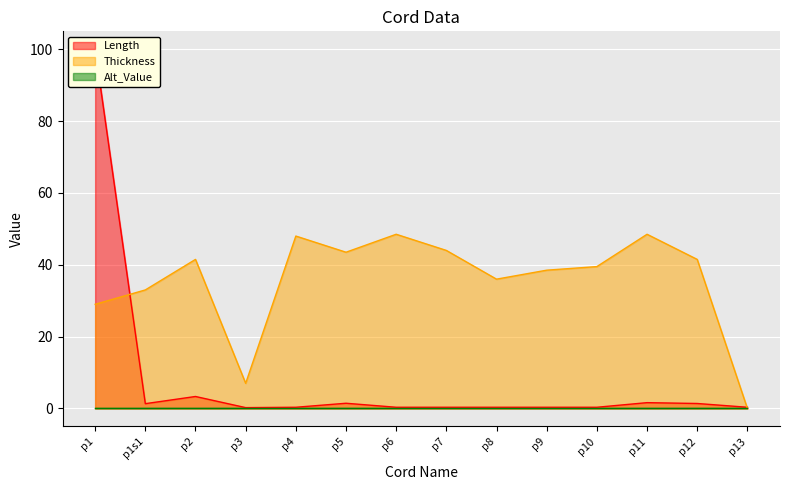

Where is Thickness nearest to the value 24?

p1